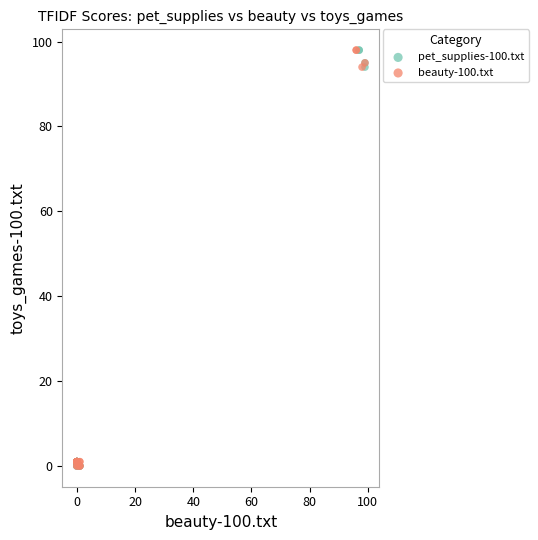

What are all the series names shown in the legend?

pet_supplies-100.txt, beauty-100.txt